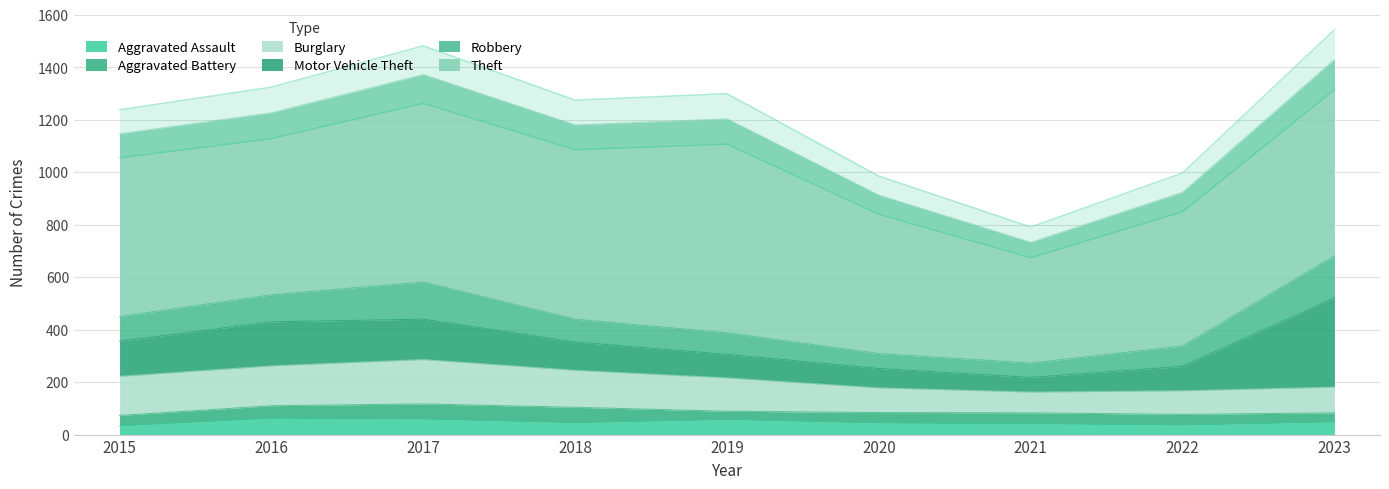

How many lines are shown in the chart?

6